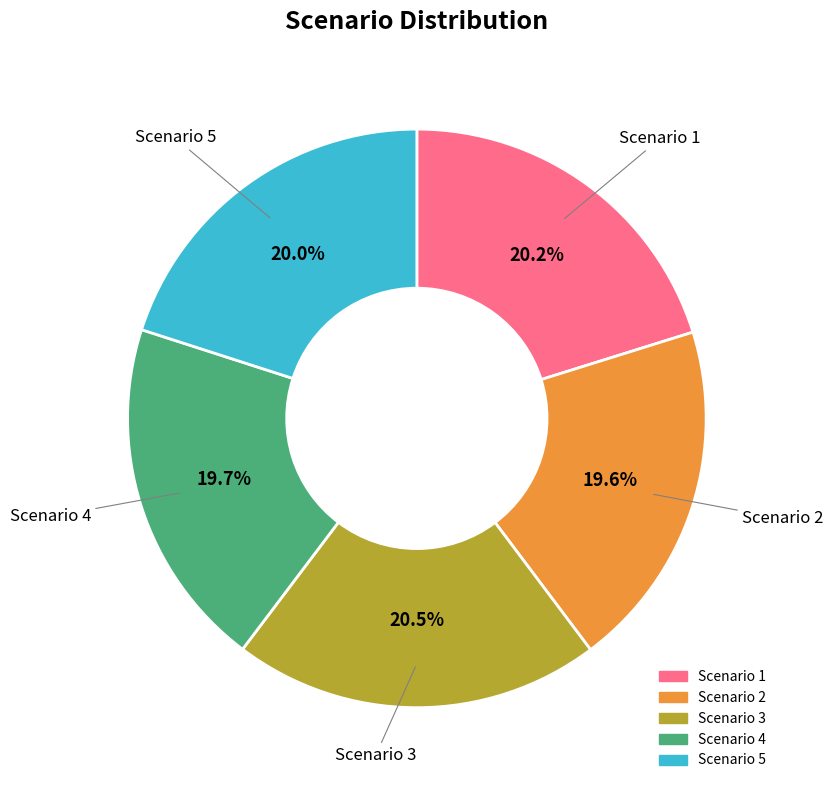

Do Scenario 2 and Scenario 4 together represent more than half of the pie?

No